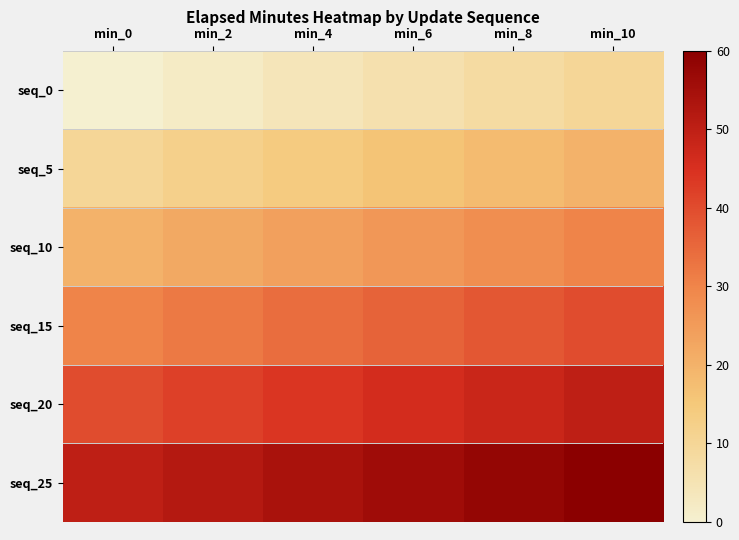

At how many categories does at least one series exceed 6?

6